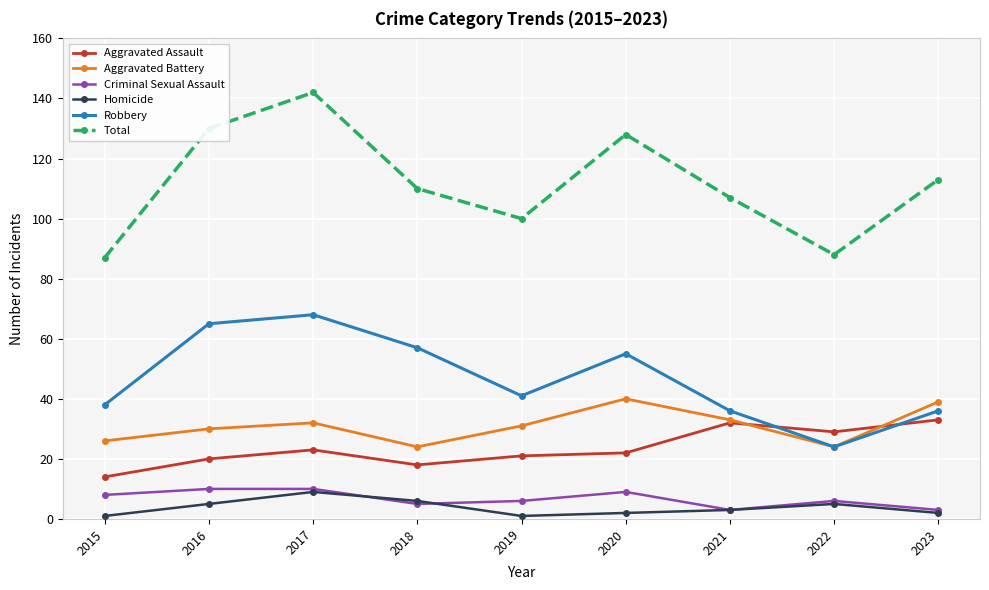

True or false: Aggravated Assault and Criminal Sexual Assault cross at least once.

False